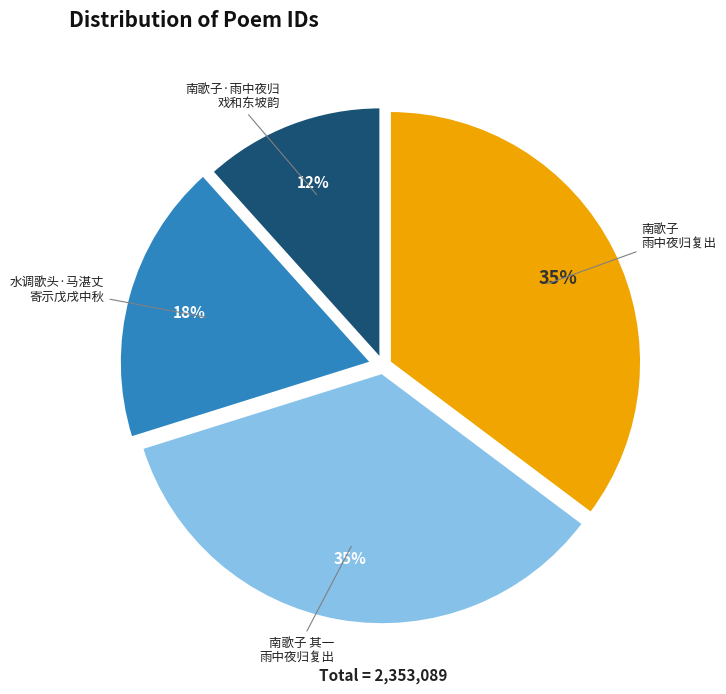

What percentage is the 水调歌头·马湛丈 寄示戊戌中秋 slice, to the nearest percent?

18%